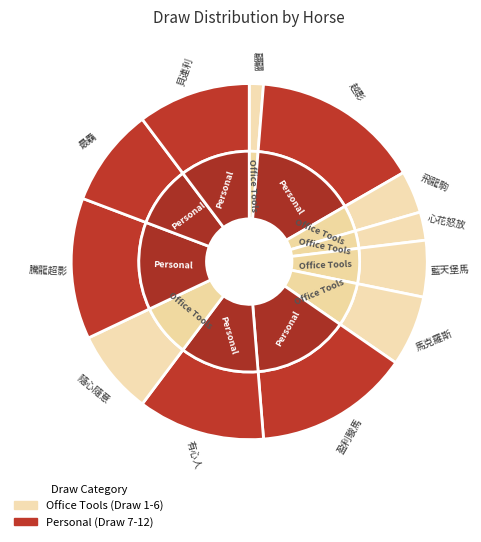

What is the change in value from 4-藍天堡馬 to 8-盈利駿馬?

+7